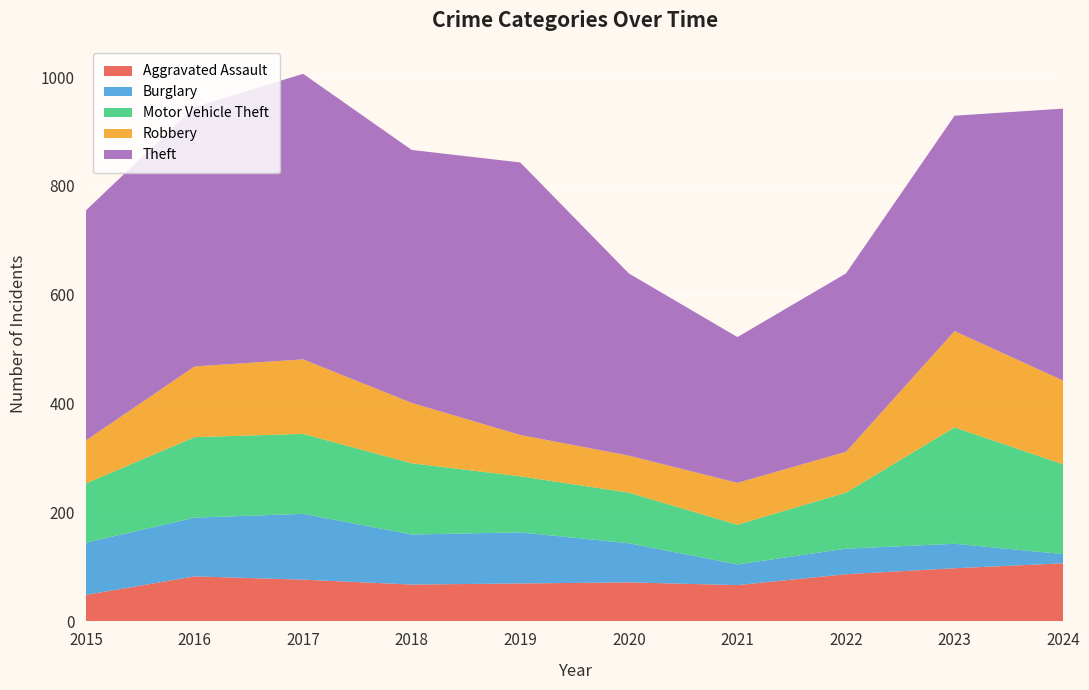

Reading left to right, list all the values displayed in this chart.

Aggravated Assault: 48	82	76	67	69	71	66	86	97	106
Burglary: 96	108	121	92	94	72	38	47	45	17
Motor Vehicle Theft: 109	148	147	131	103	93	73	103	214	165
Robbery: 79	130	137	111	76	68	77	75	177	154
Theft: 423	477	525	465	501	335	268	328	396	500